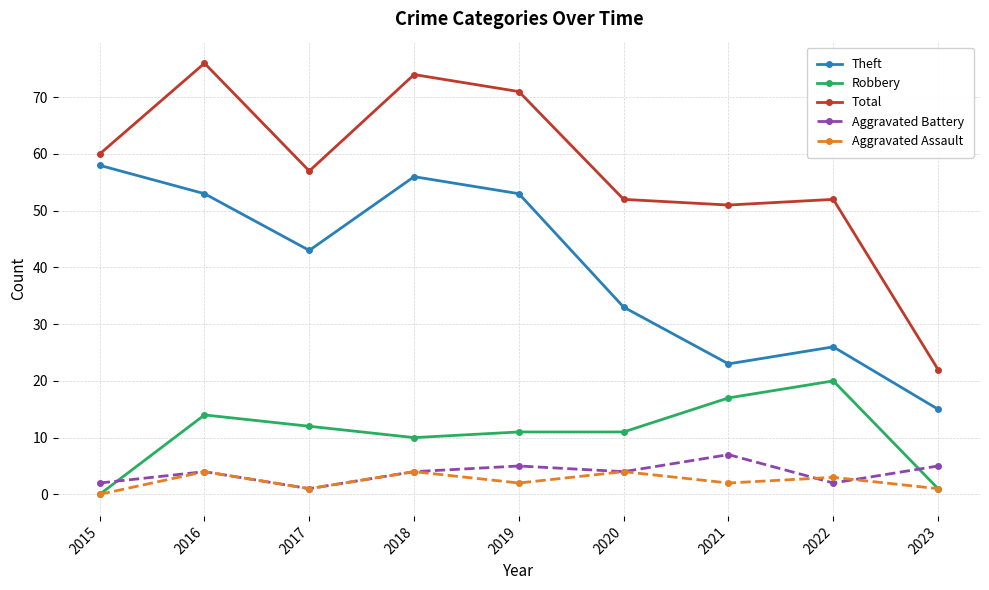

How many distinct data groups are displayed?

5